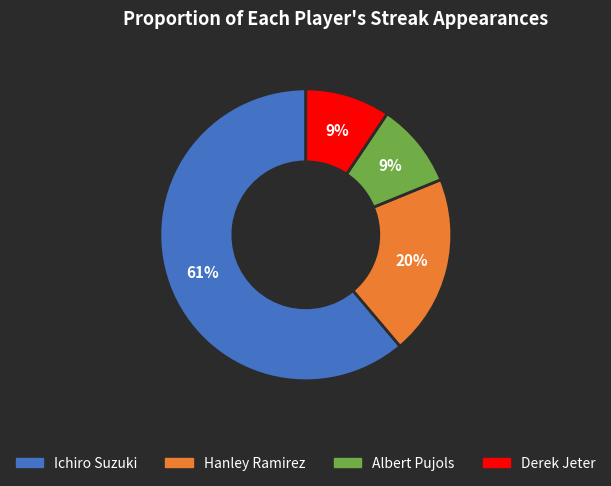

Count the number of slices in the pie.

4